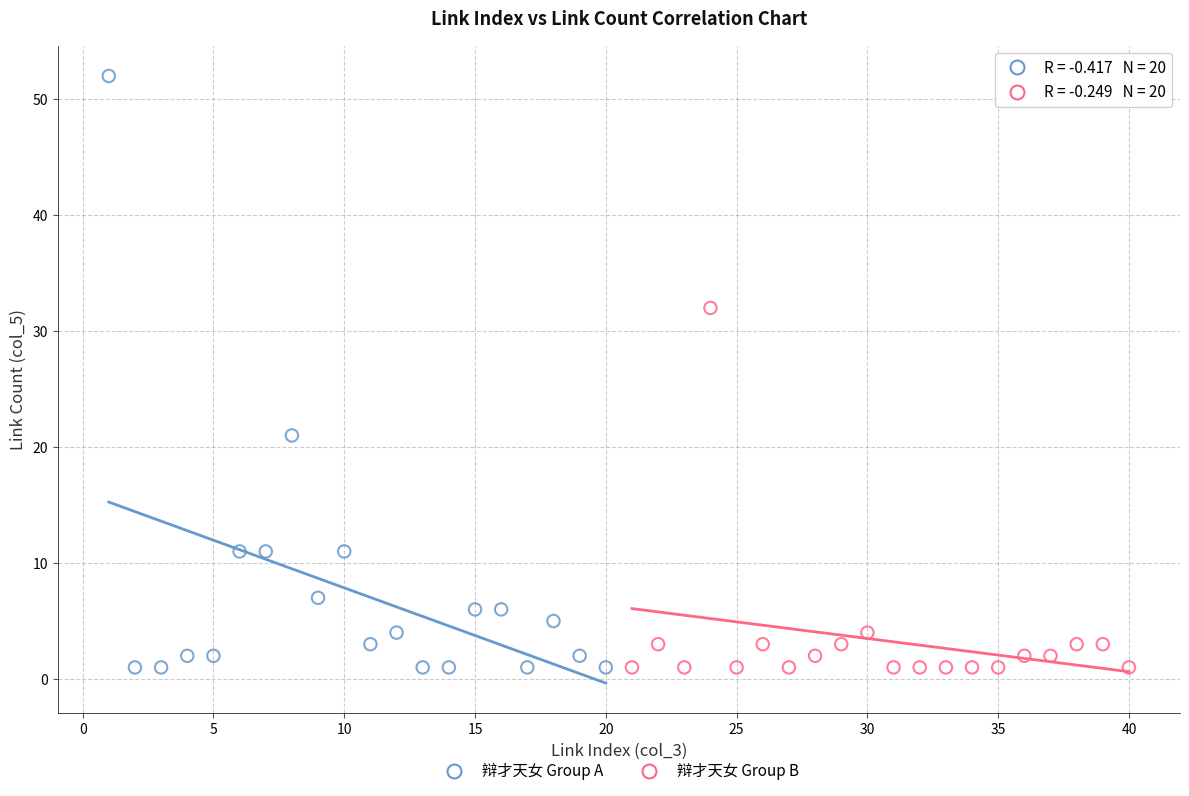

Which series has the largest Y range (max minus min)?

辩才天女 Group A